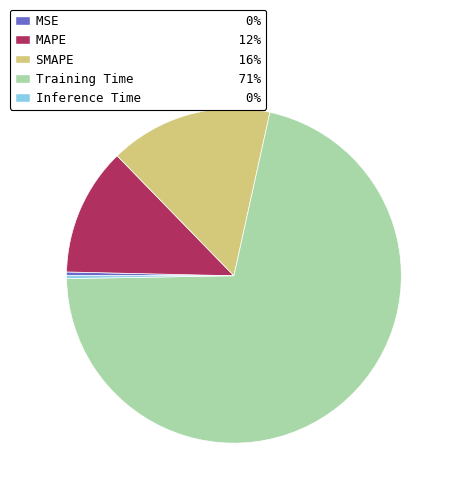

Is it true that MAPE is 7% of the pie?

False